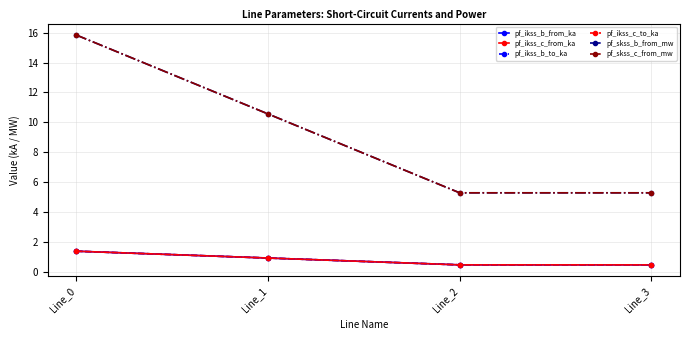

Rank the categories by pf_ikss_c_to_ka value from lowest to highest.

Line_2, Line_3, Line_1, Line_0